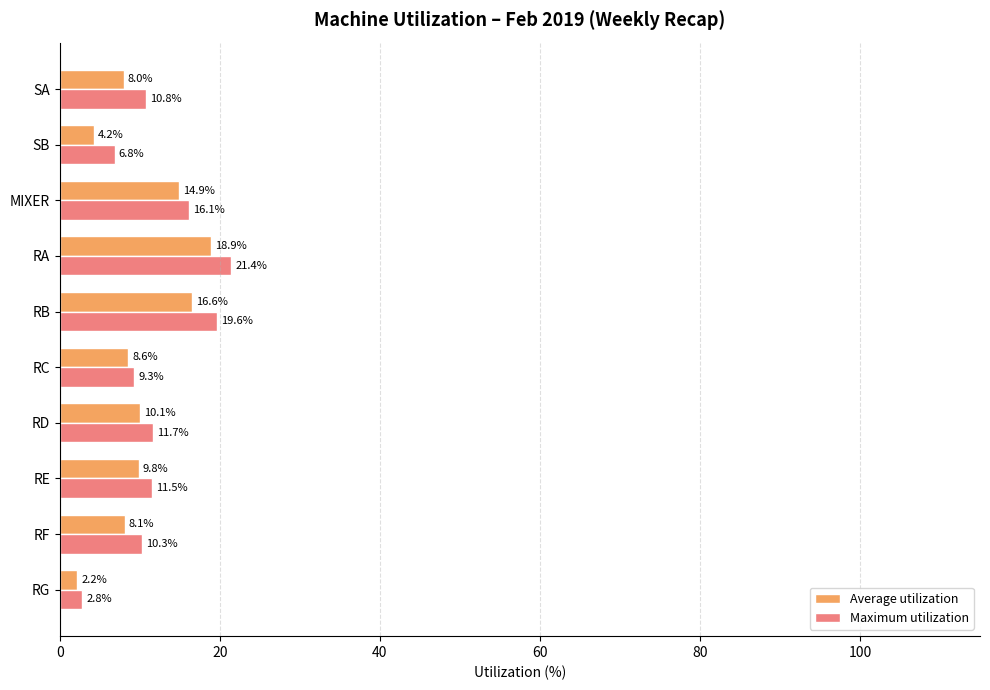

Which series has the largest total across all categories?

Maximum utilization